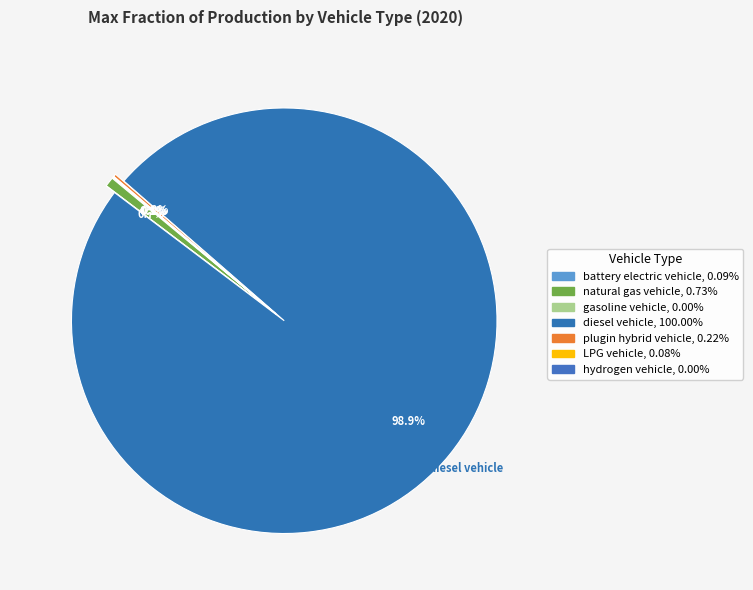

Which category has the biggest portion of the pie?

diesel vehicle